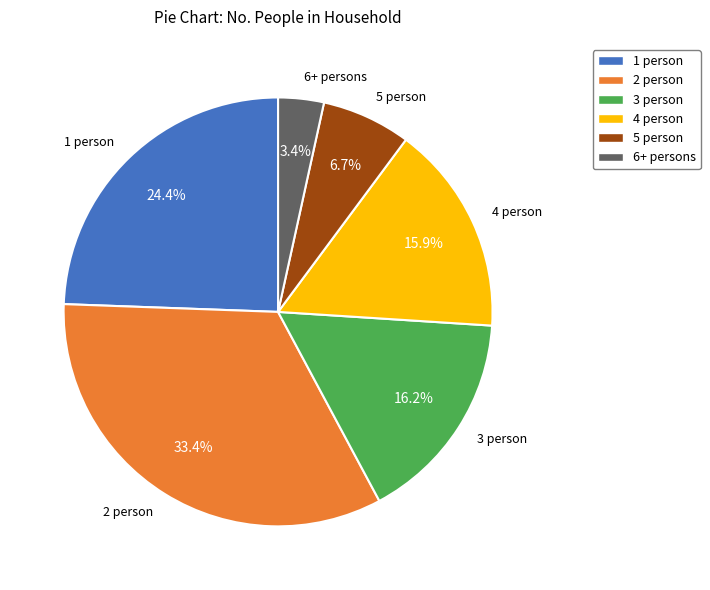

Which has a higher value, 2 person or 1 person?

2 person